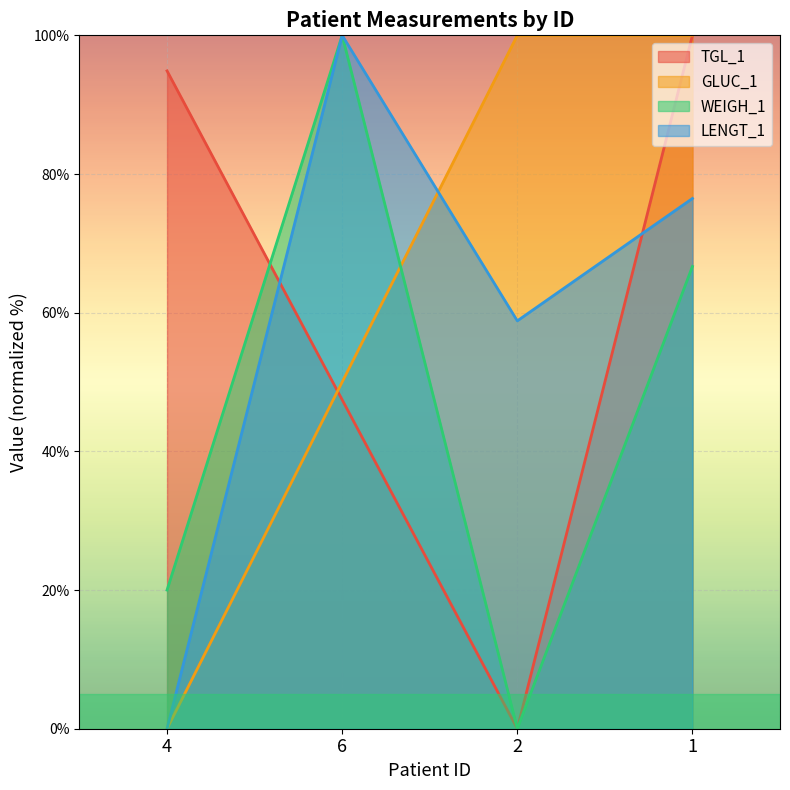

At 4, list the series in order from largest to smallest.

TGL_1, WEIGH_1, GLUC_1, LENGT_1